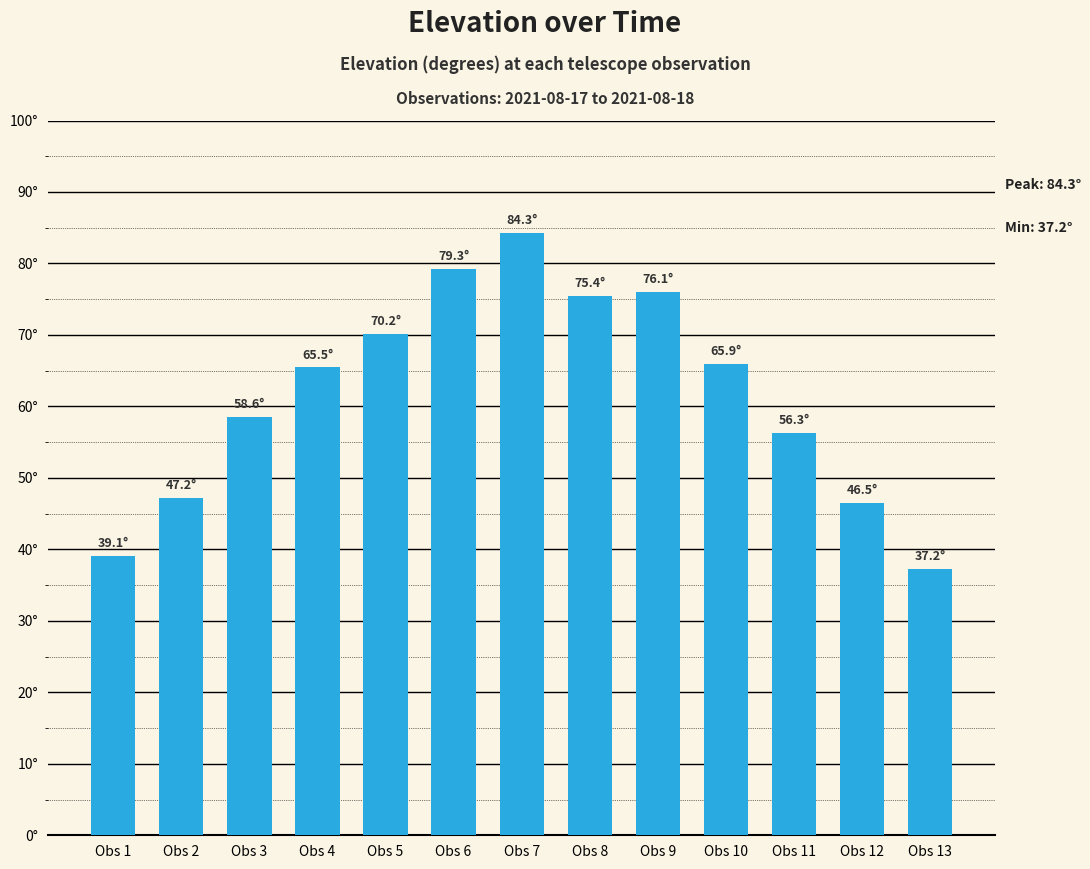

Which label corresponds to the smallest value in the chart?

Obs 13